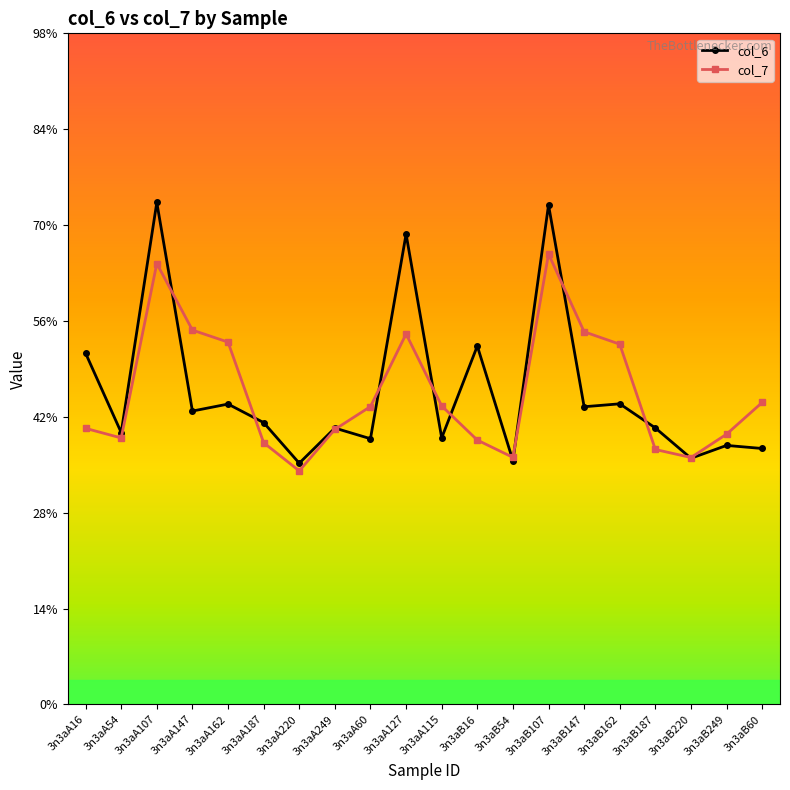

Does the chart have visible grid lines?

No